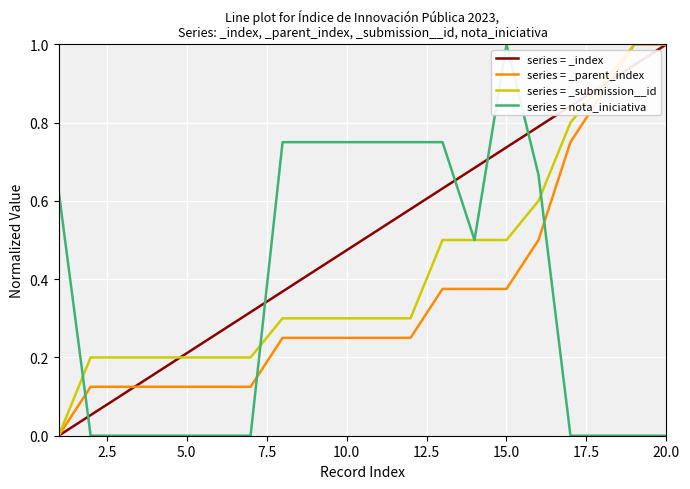

What is the highest value of the series = _parent_index series?

1.0